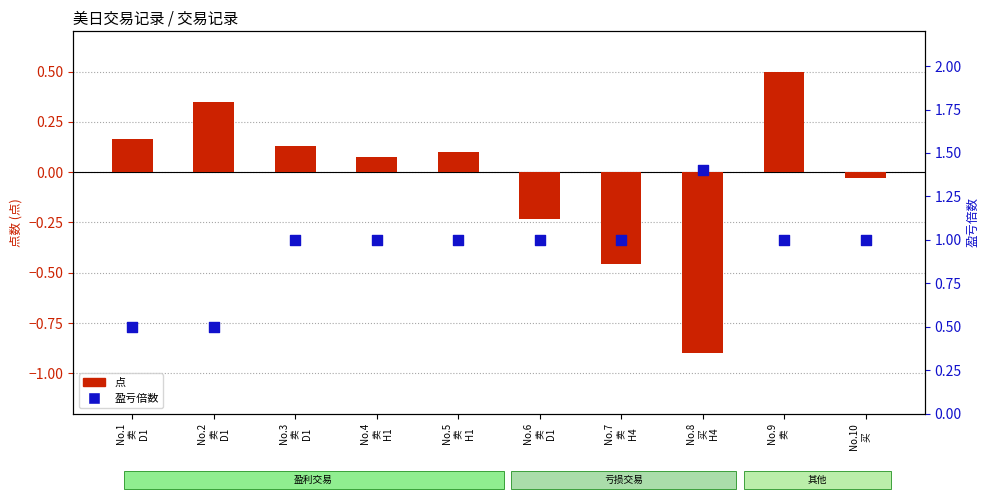

At which category is the sum across all series the highest?

No.9
卖
